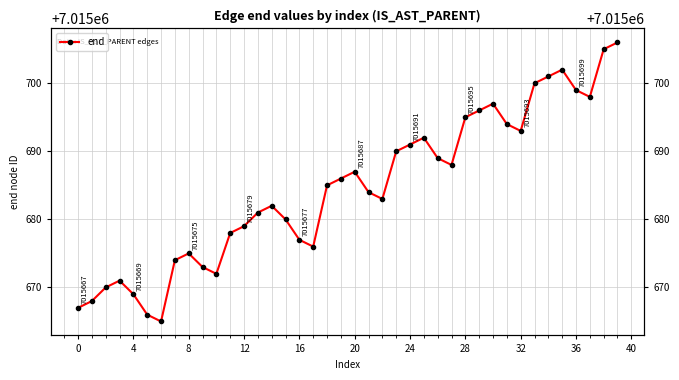

At which label is the value closest to 7015685?

18